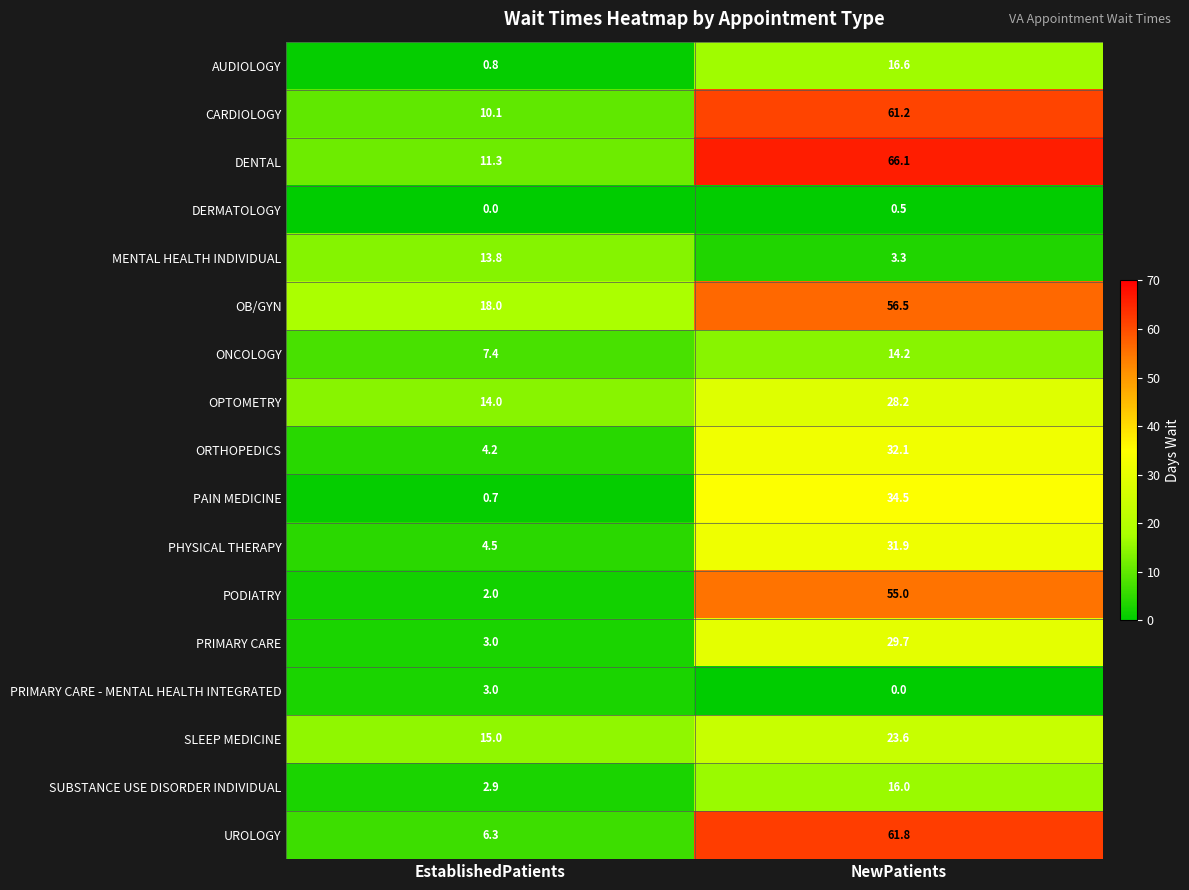

Which series has the largest total across all categories?

DENTAL